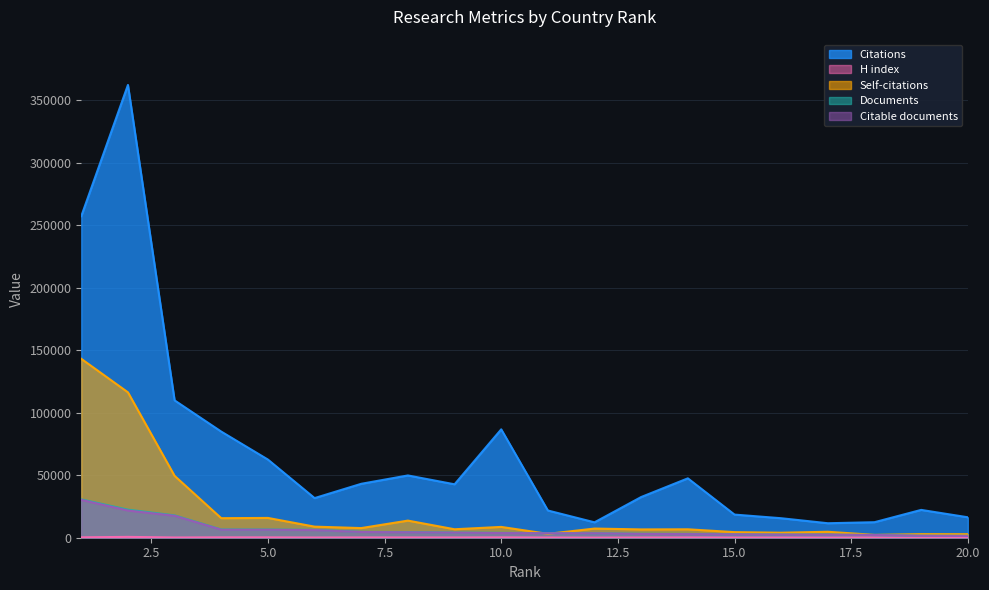

Where is Documents nearest to the value 16092?

3